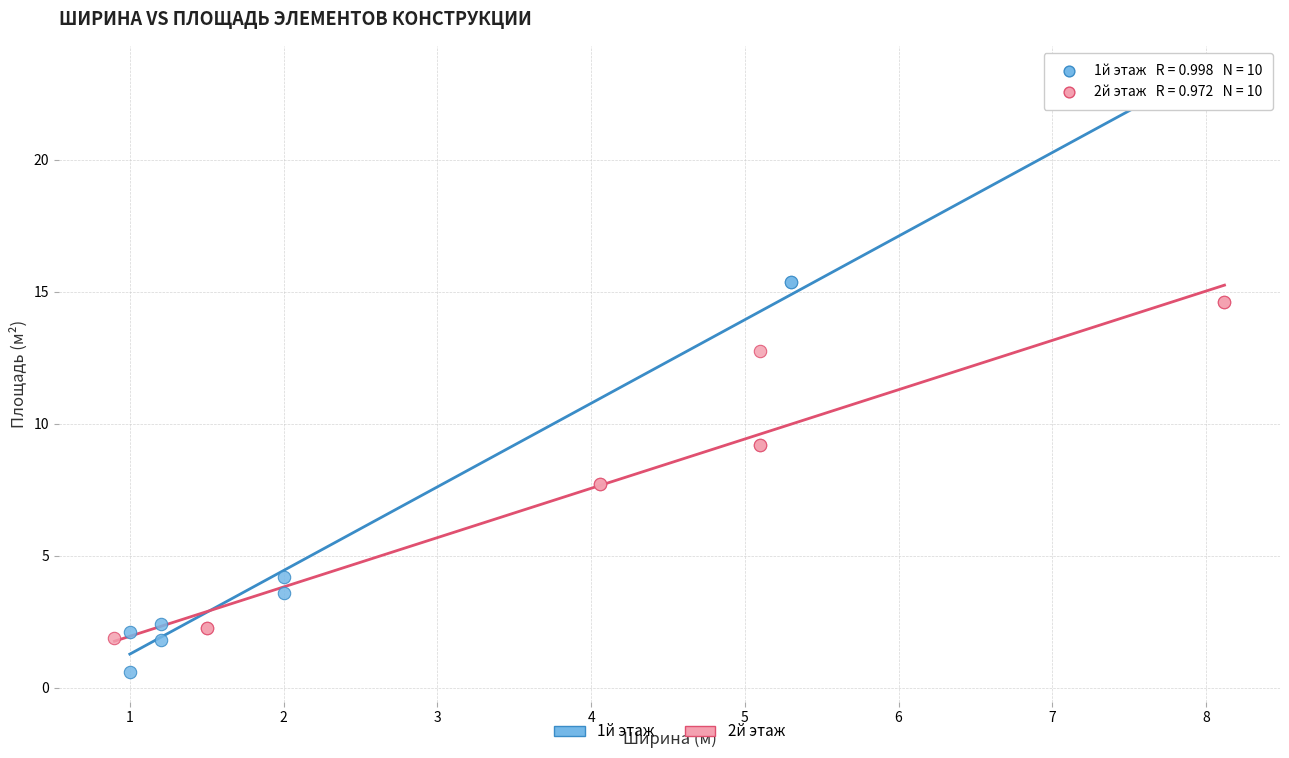

Which series reaches the maximum Y coordinate?

1й этаж